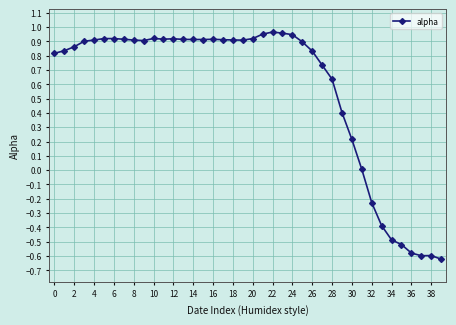

True or false: there are more than 1 points higher than both neighbors.

True